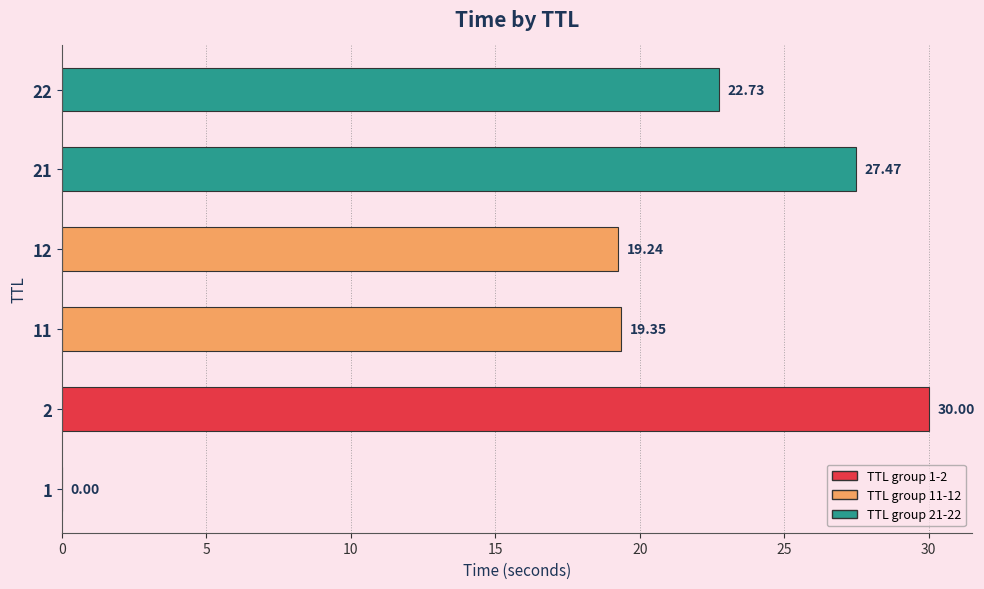

Count the number of values greater than 22.

3